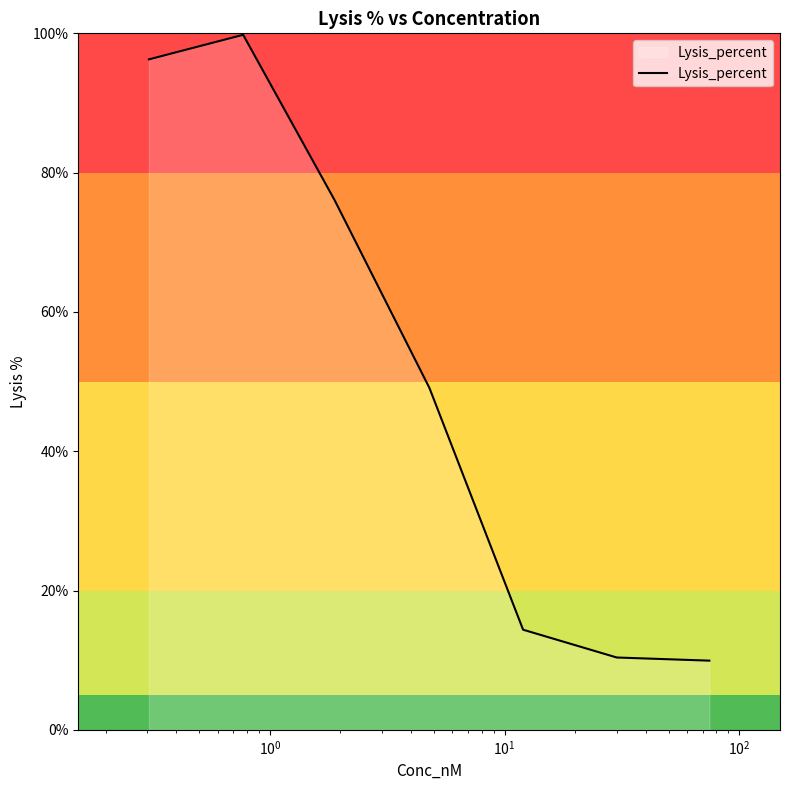

True or false: the data has more than 0 interior local peaks.

True